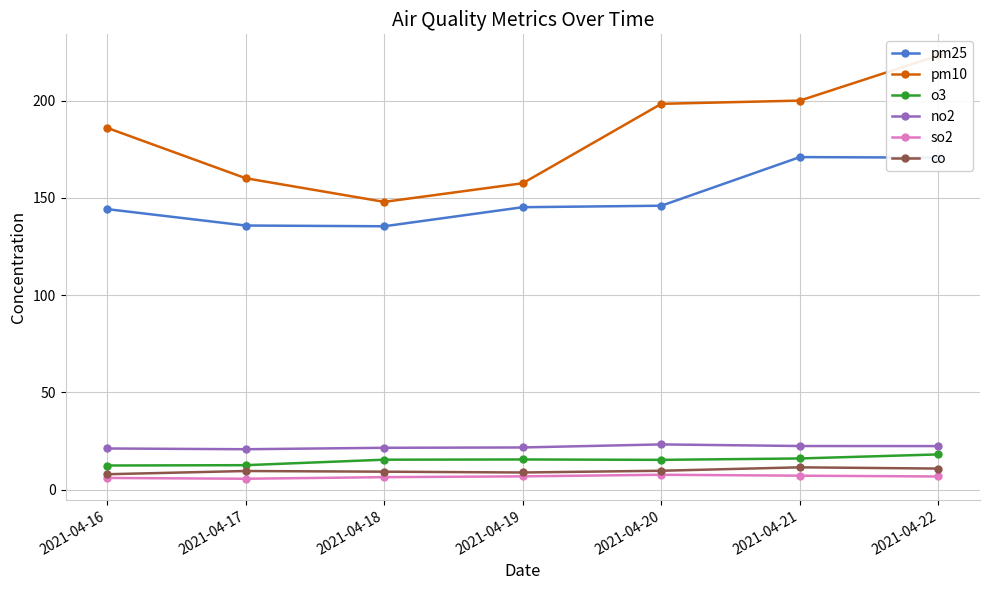

At which category does o3 reach its first local peak?

2021-04-19